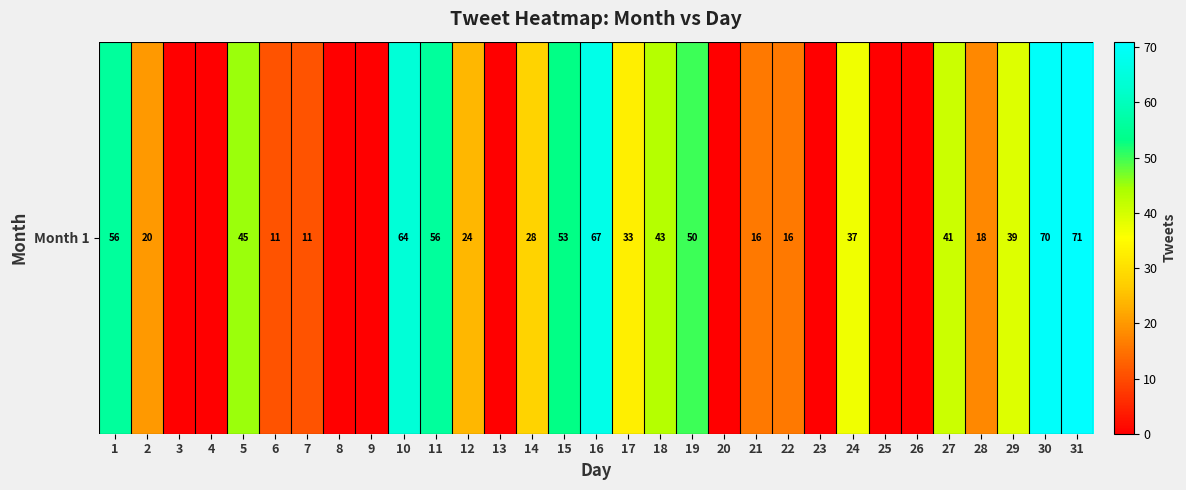

True or false: the data shows 50 at 19.

True